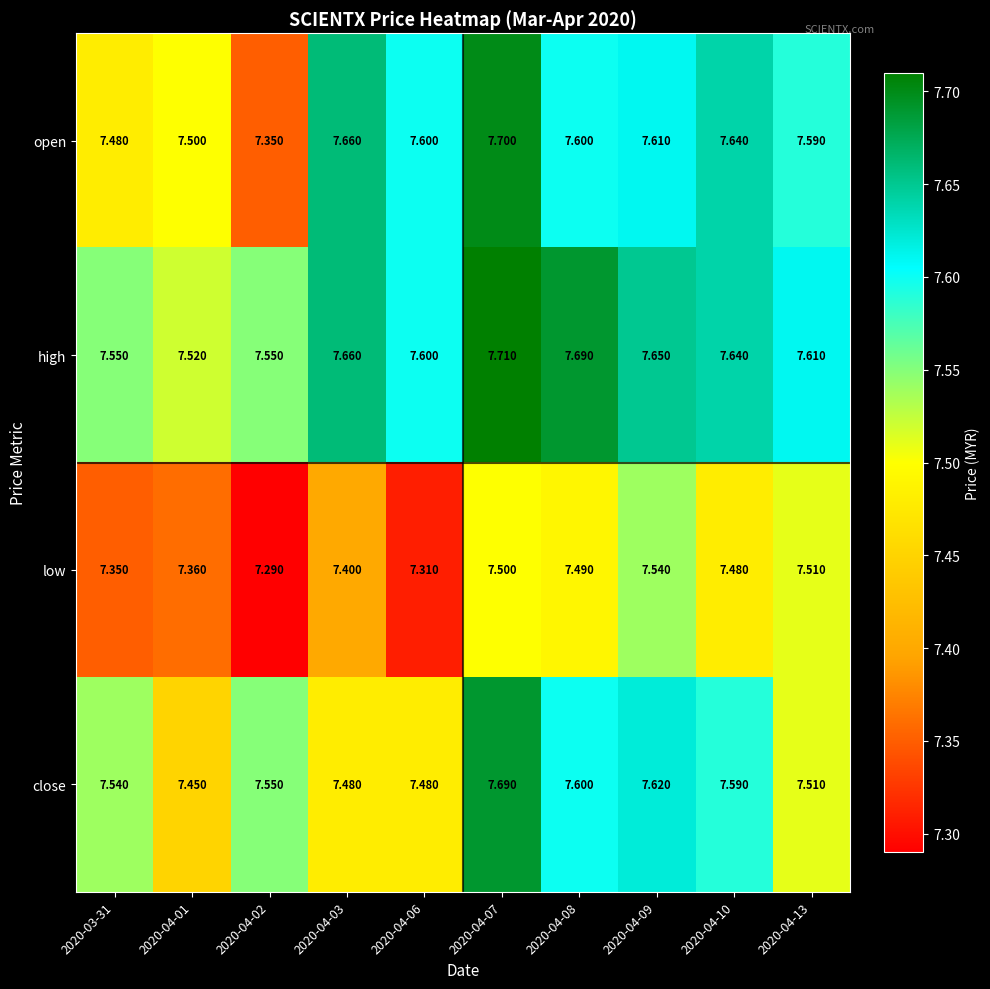

What is the total value across all series at 2020-04-10?

30.4